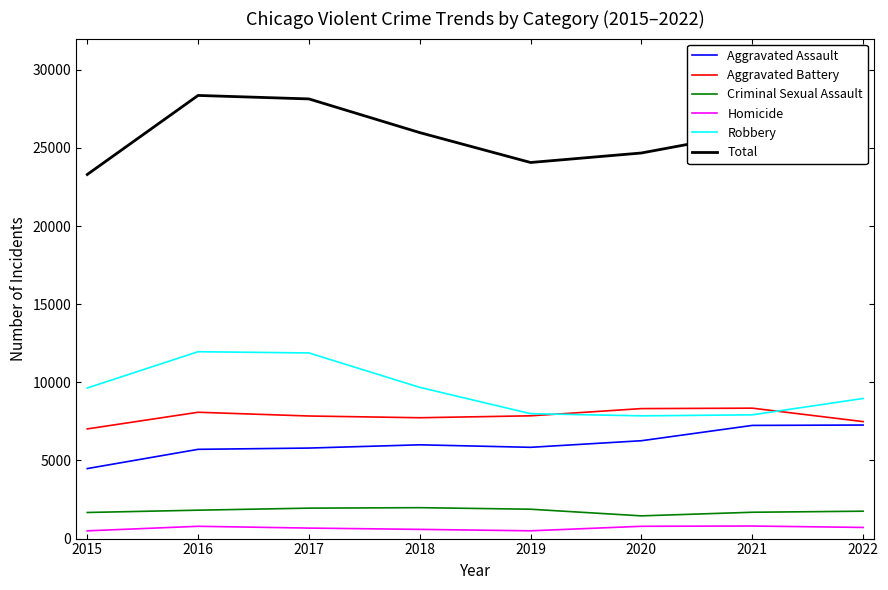

The Aggravated Battery series shows 8085 at 2016. True or false?

True